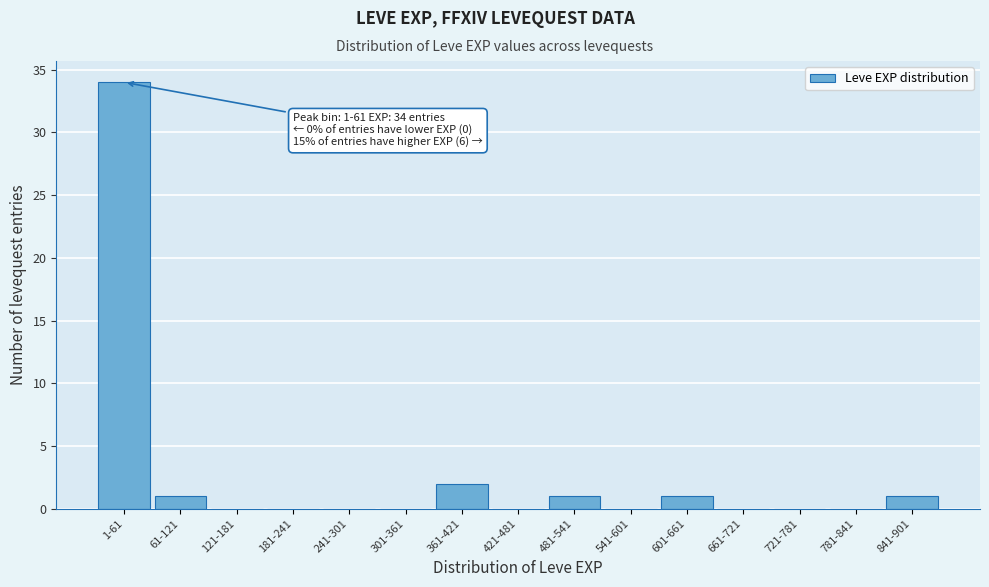

Reading left to right, list all the values displayed in this chart.

1-61=34	61-121=1	121-181=0	181-241=0	241-301=0	301-361=0	361-421=2	421-481=0	481-541=1	541-601=0	601-661=1	661-721=0	721-781=0	781-841=0	841-901=1